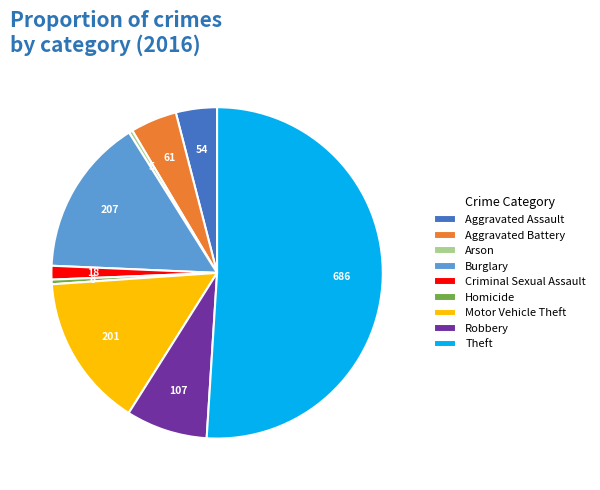

What is the ratio of the value at Robbery to the value at Burglary?

0.5